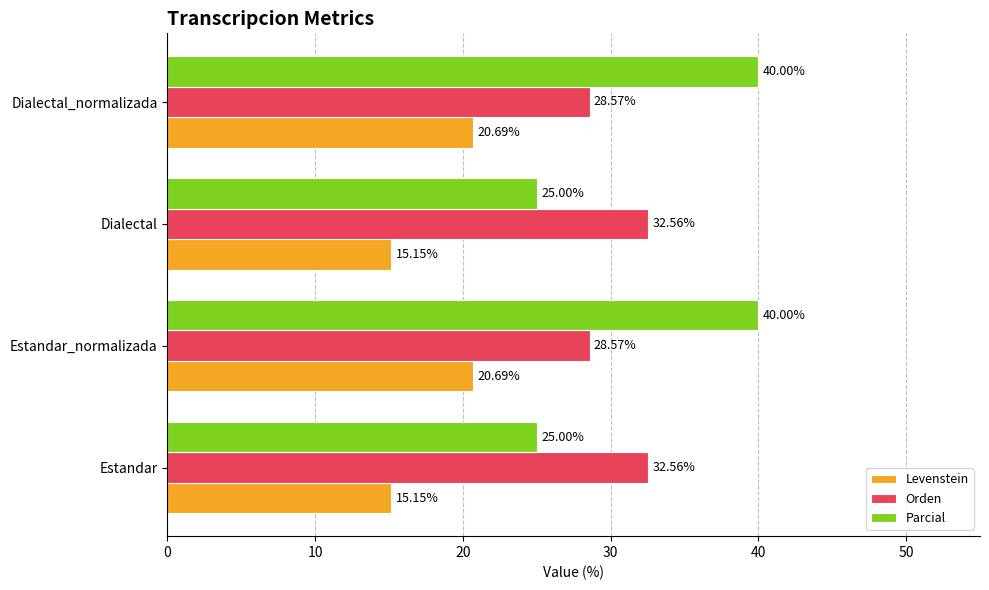

At Dialectal, list the series in order from largest to smallest.

Orden, Parcial, Levenstein